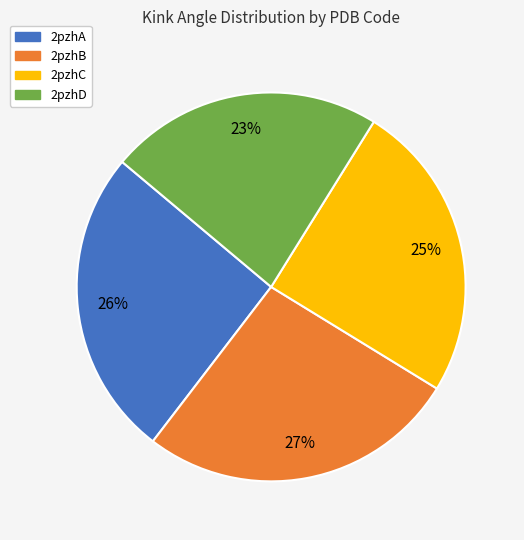

Approximately how many times larger is the value at 2pzhC compared to 2pzhB?

0.9